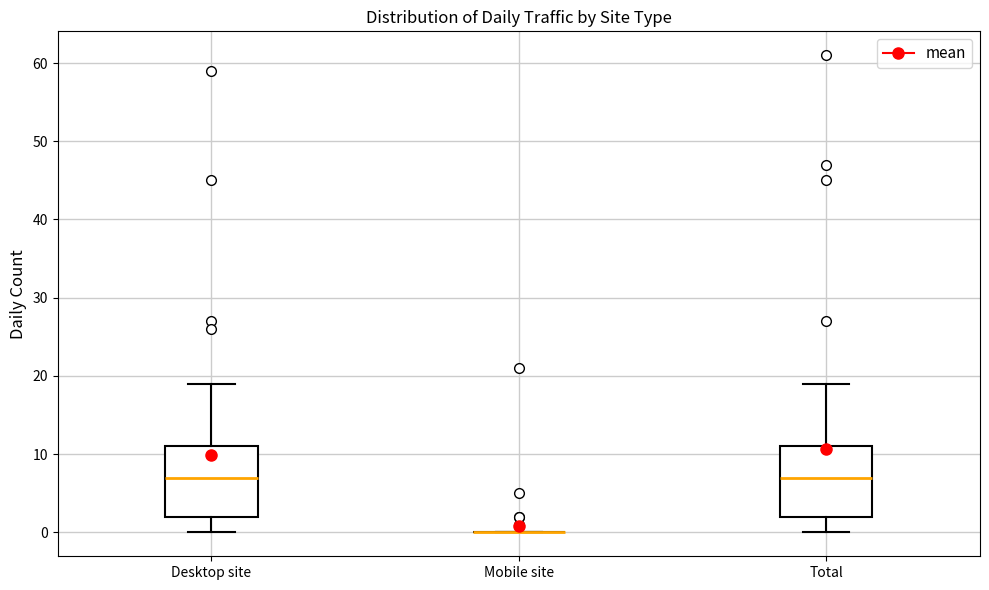

Reading left to right, transcribe this box plot: for each box, give where its median line is, the range the box spans, and where its two whiskers end, as read against the y-axis. The values are not printed on the chart, so give them approximately, as read against the axis.

Desktop site: median 7, box 2 to 11, whiskers 0 to 19
Mobile site: box collapsed to a line at 0, whiskers 0 to 0
Total: median 7, box 2 to 11, whiskers 0 to 19